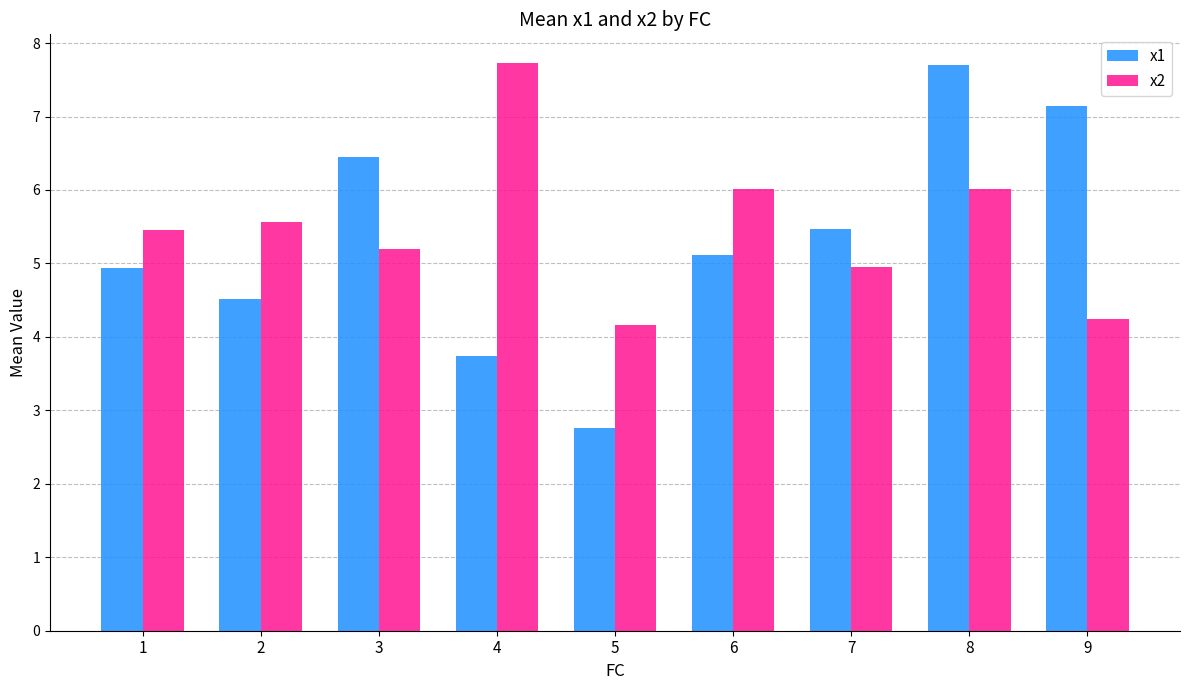

Reading left to right, what are all the values shown in this chart?

x1: 4.9	4.5	6.4	3.7	2.8	5.1	5.5	7.7	7.1
x2: 5.5	5.6	5.2	7.7	4.2	6.0	4.9	6.0	4.2